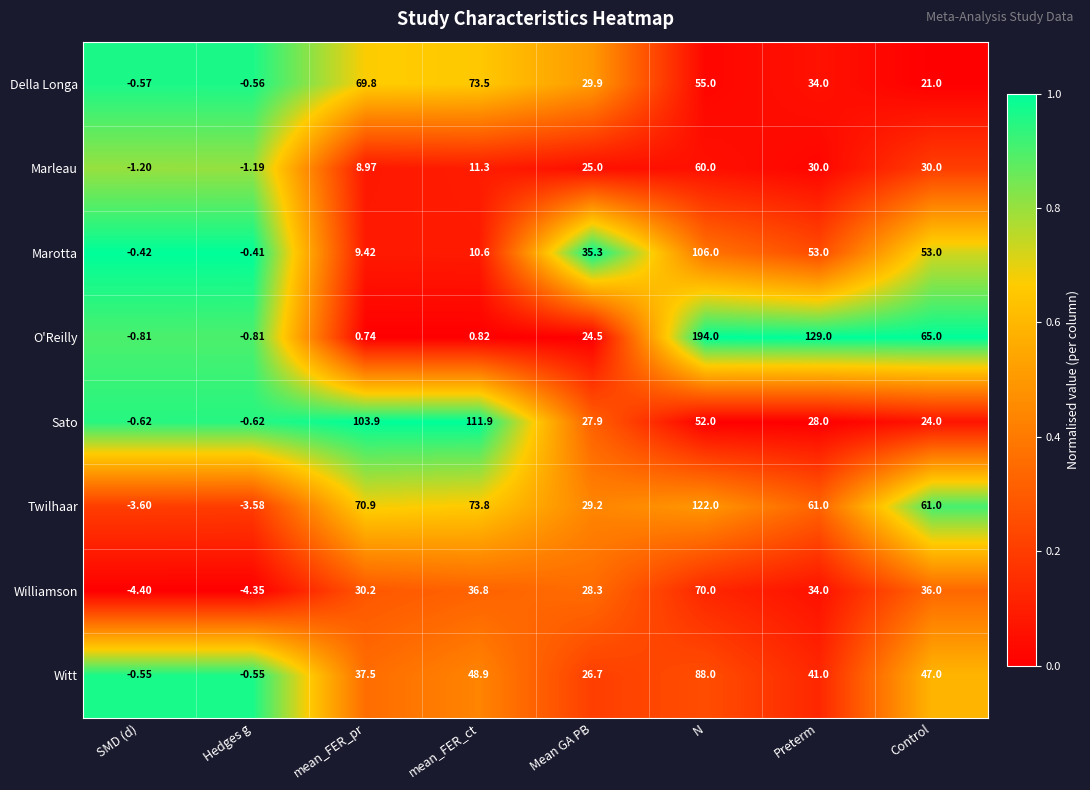

At which category does the chart reach its minimum across all series?

SMD (d)